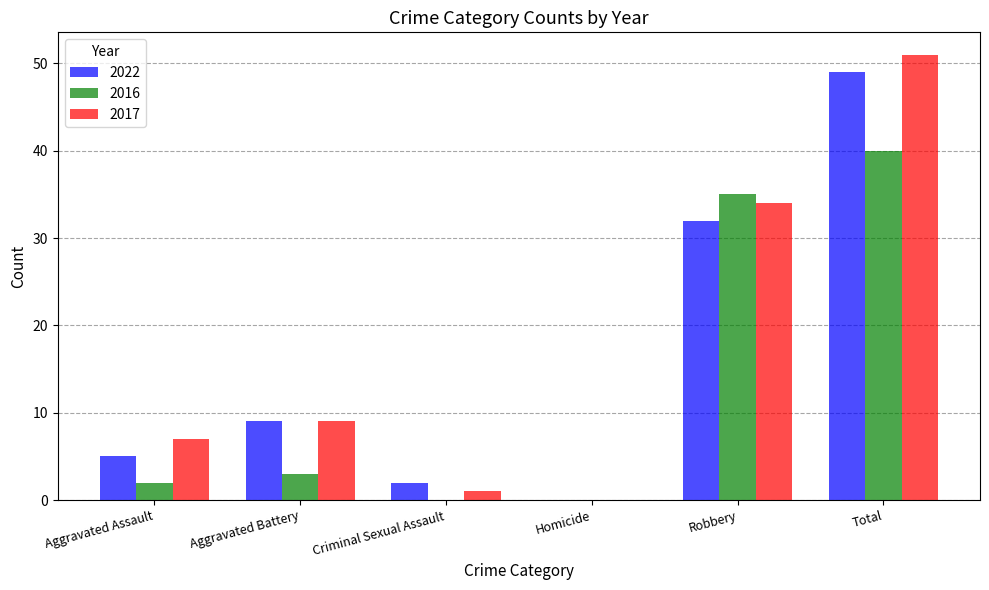

Reading left to right, list all the values displayed in this chart.

2022: 5	9	2	0	32	49
2016: 2	3	0	0	35	40
2017: 7	9	1	0	34	51